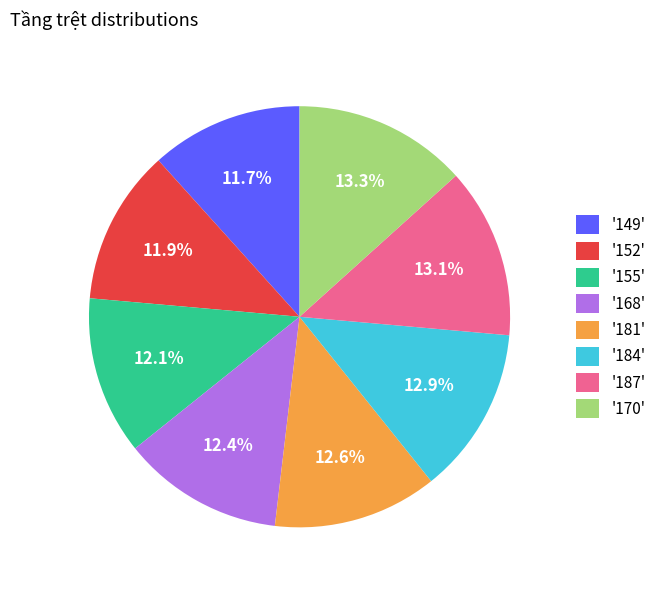

Between '149' and '168', which is larger?

'168'